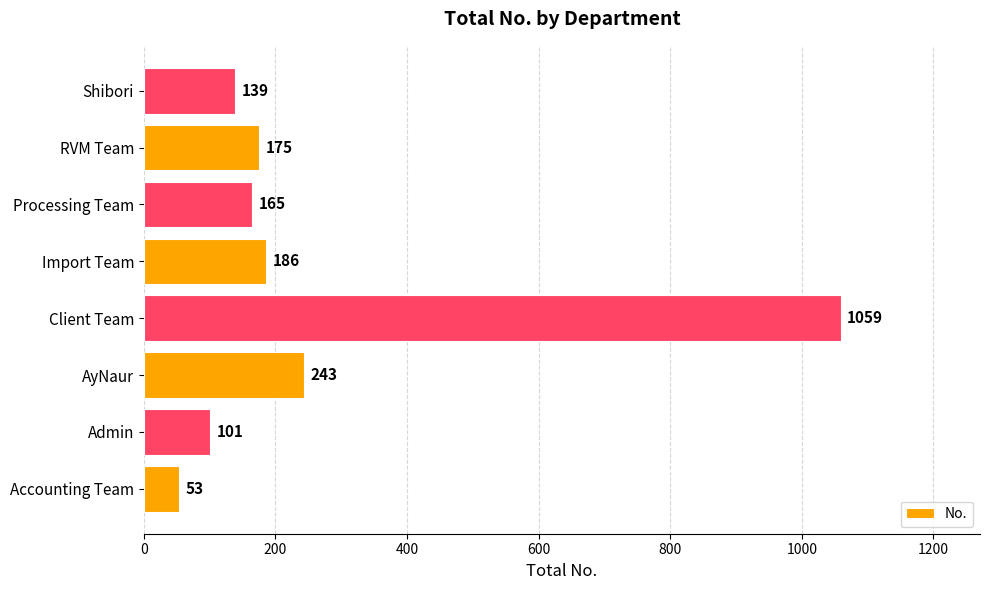

What is the sum of all values?

2121